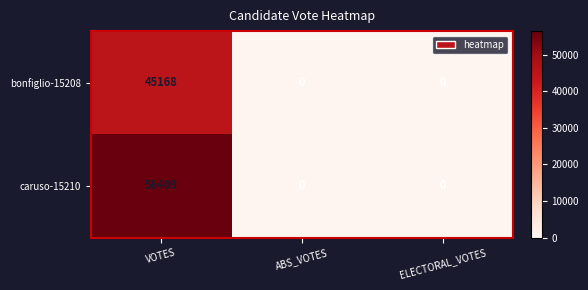

Reading left to right, extract all data points from this chart.

bonfiglio-15208: 45168	0	0
caruso-15210: 56409	0	0